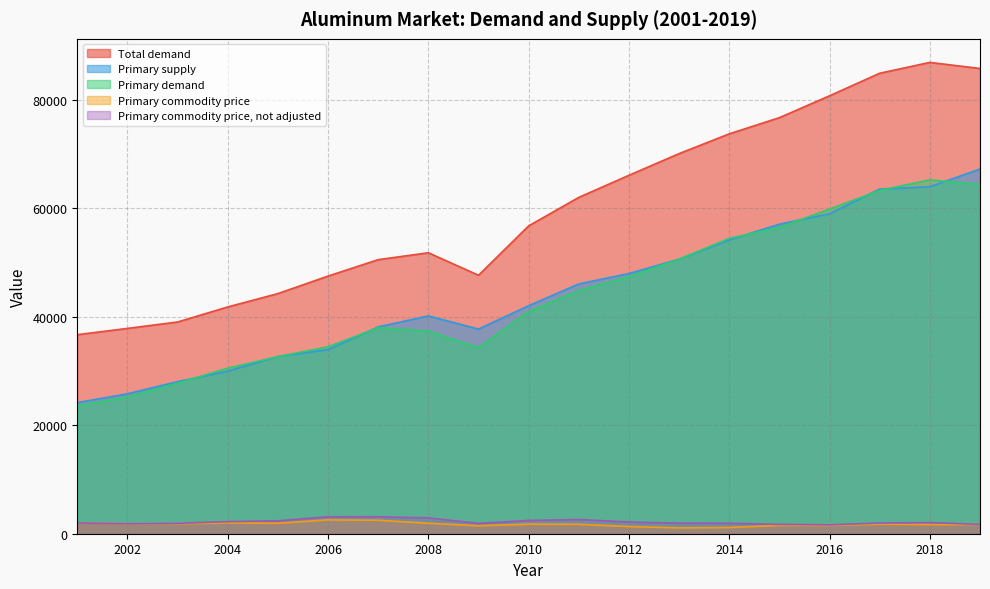

Between 2017 and 2001, which is larger?

2017